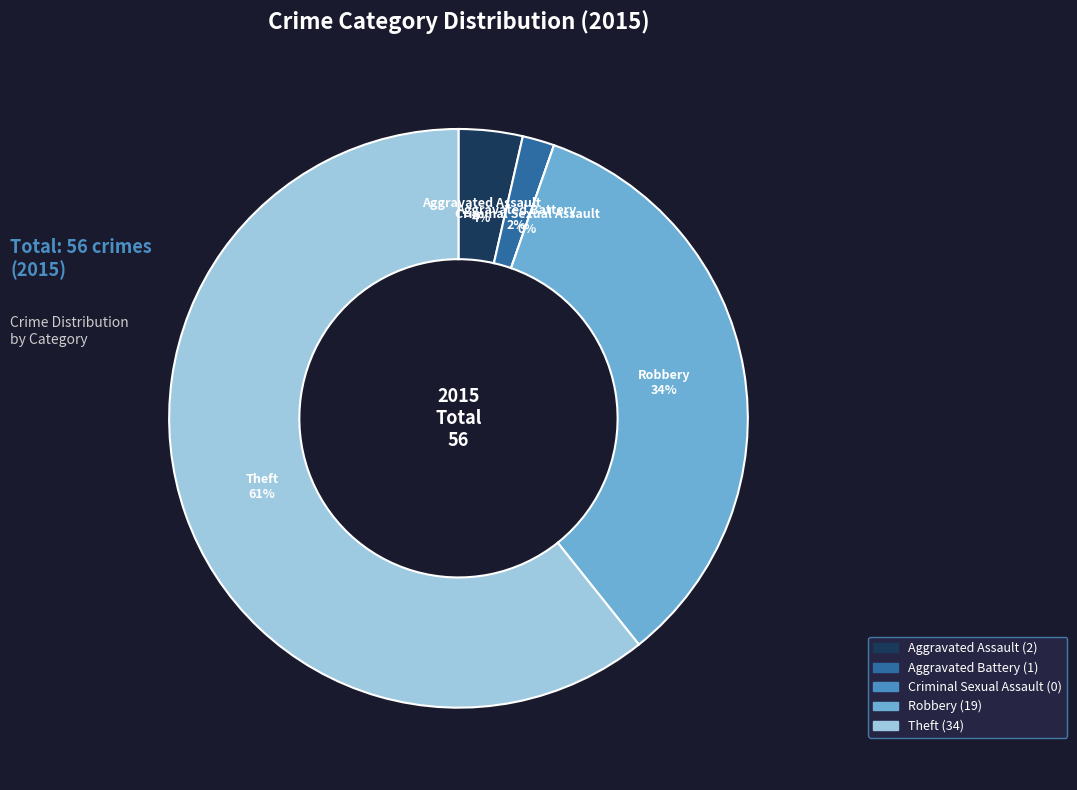

What percentage is NOT represented by Aggravated Battery?

98.2%